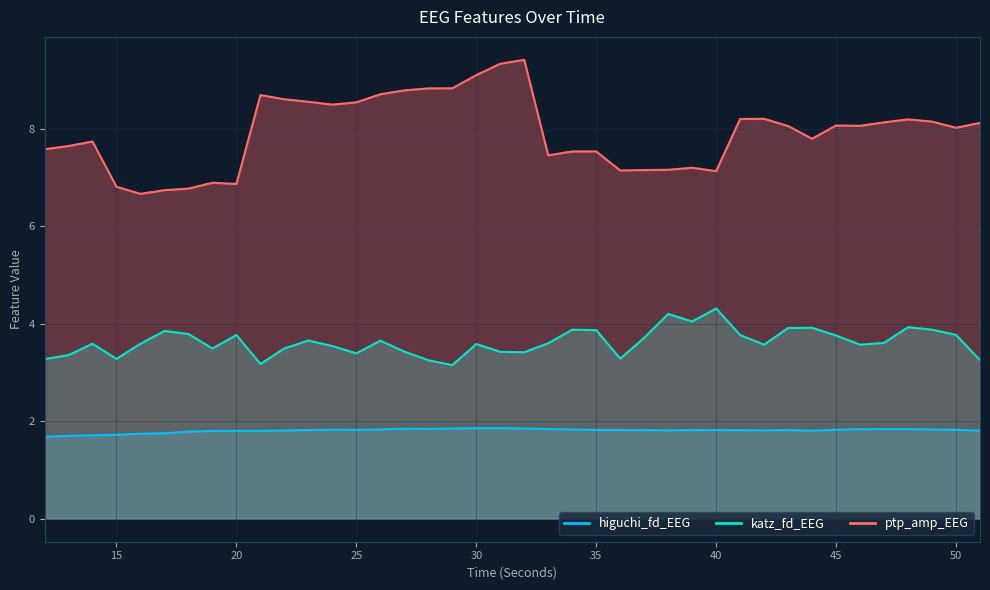

How many values in the ptp_amp_EEG series are below 8?

18